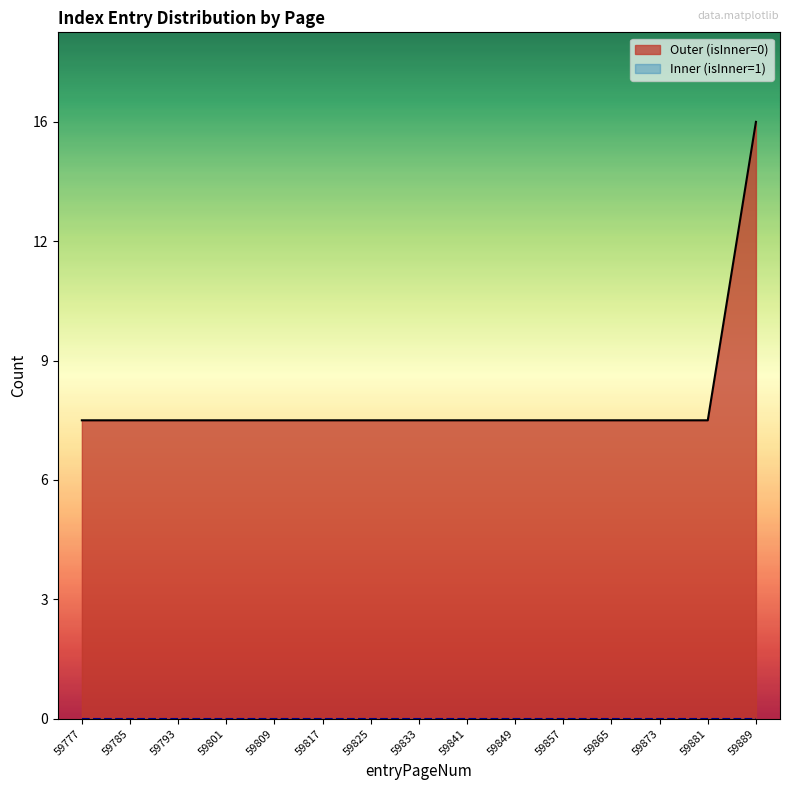

Is it true that the value at 59865 is 8?

True